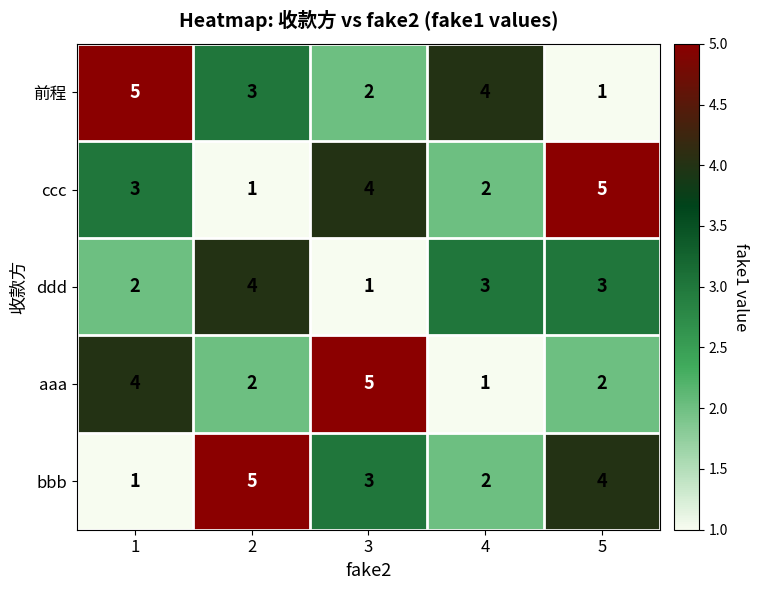

What is the total value across all series at 1?

15